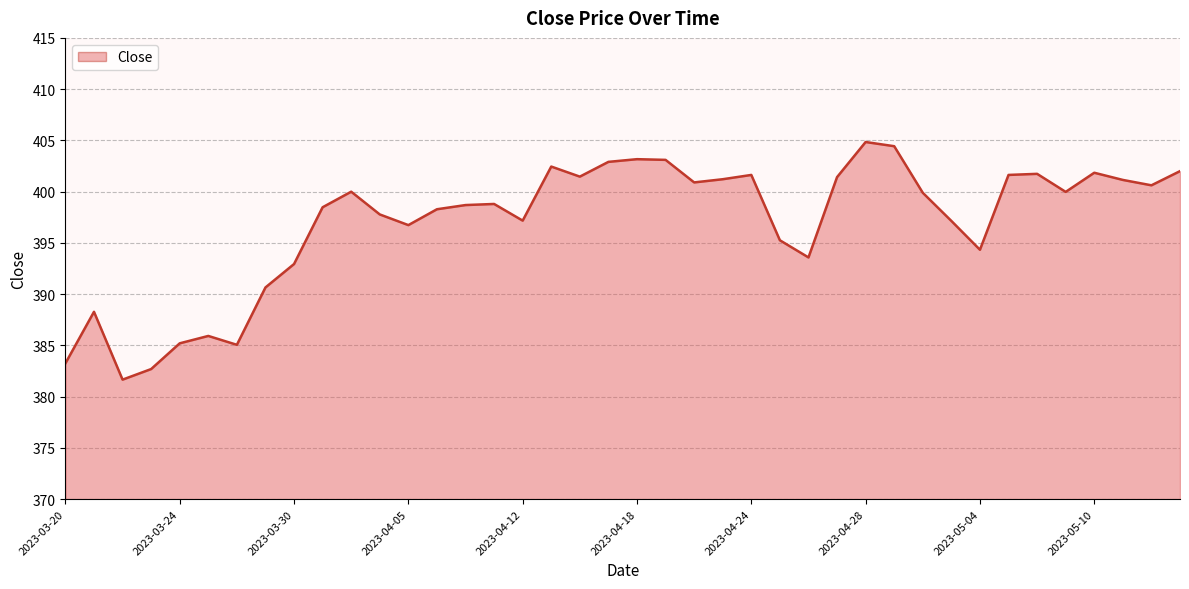

What is the difference between the maximum and minimum values?

23.2